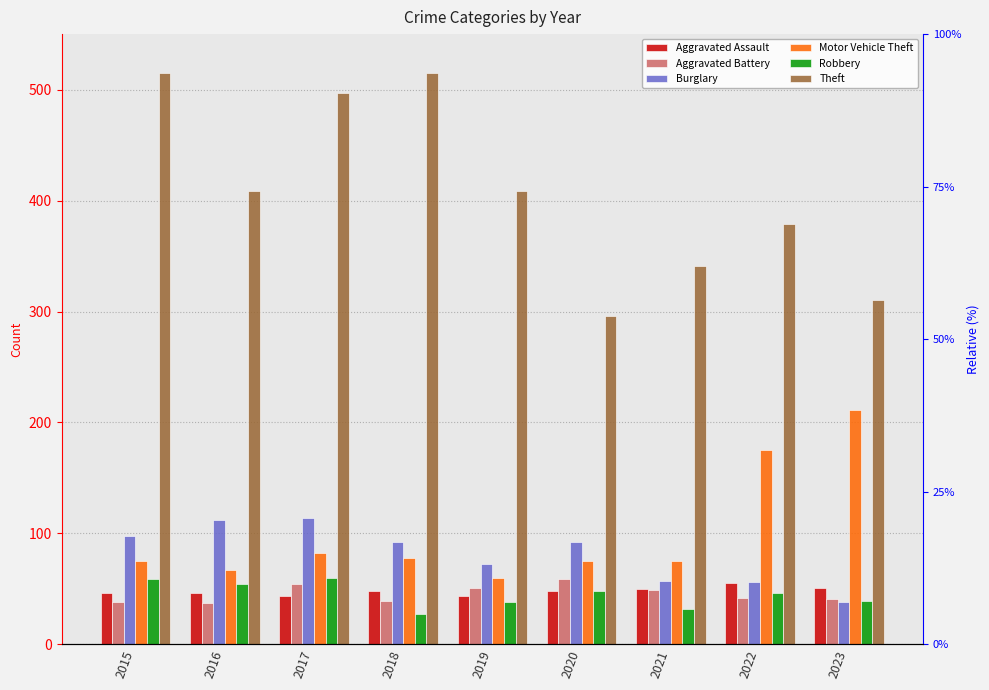

Which has a higher value, 2015 or 2022?

2022